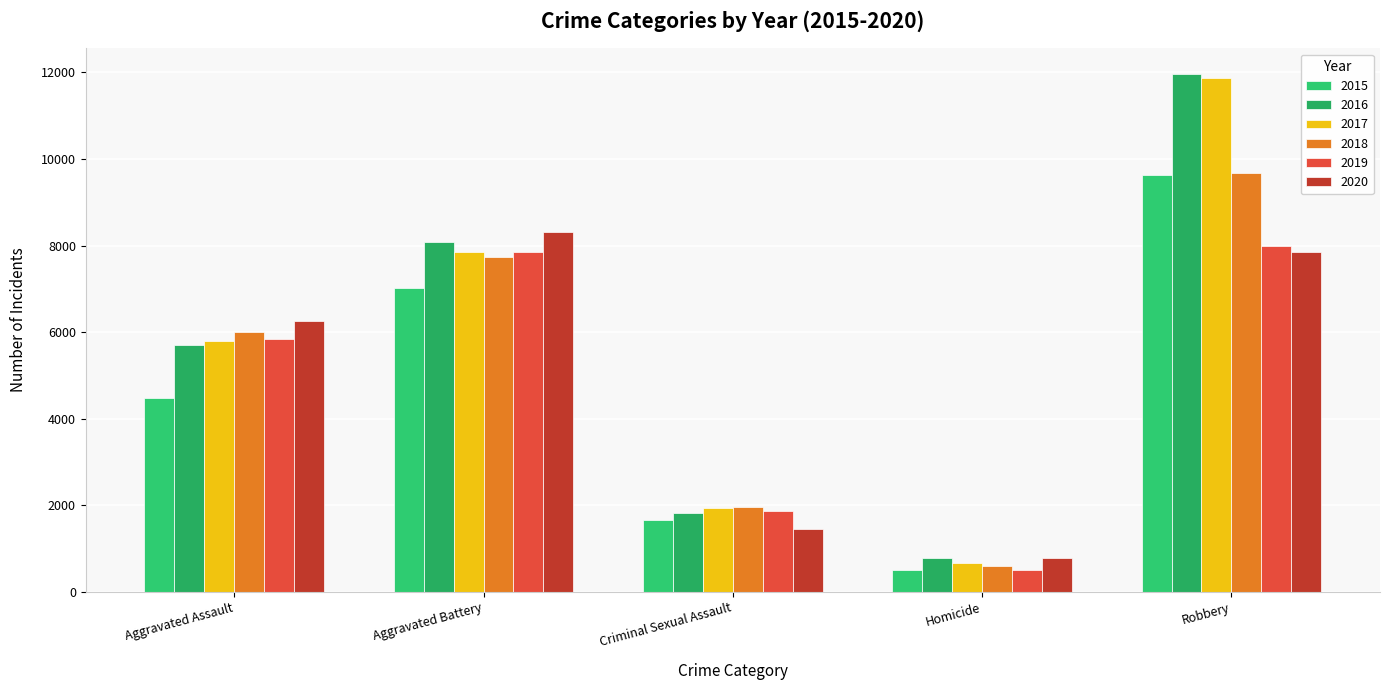

The value of 2015 at Homicide is 755. True or false?

False